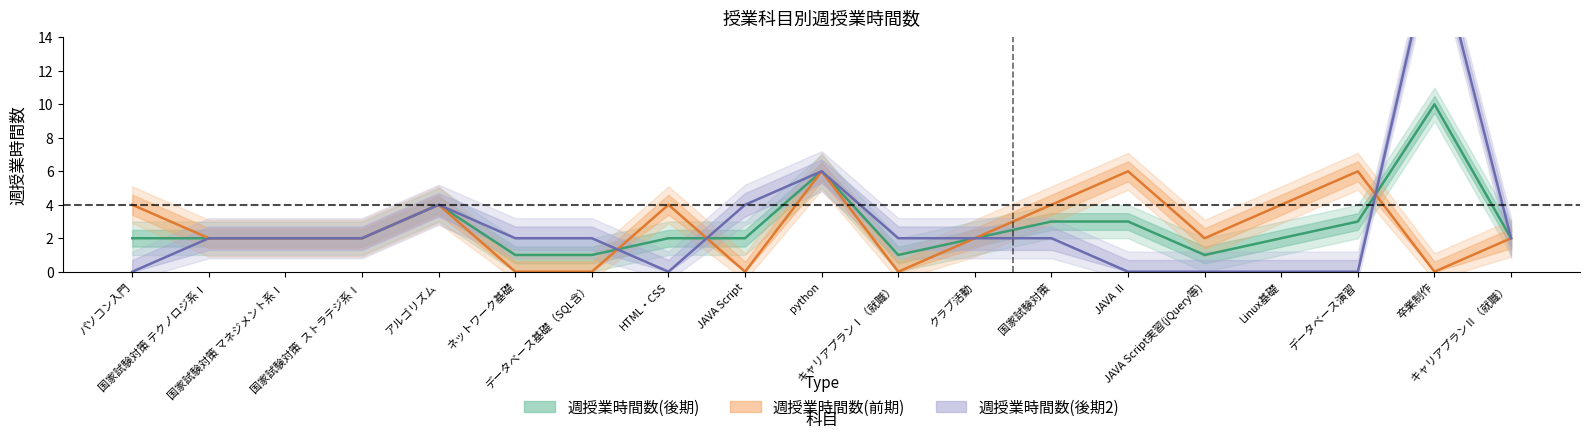

True or false: 週授業時間数(前期) has more than 0 interior local peaks.

True